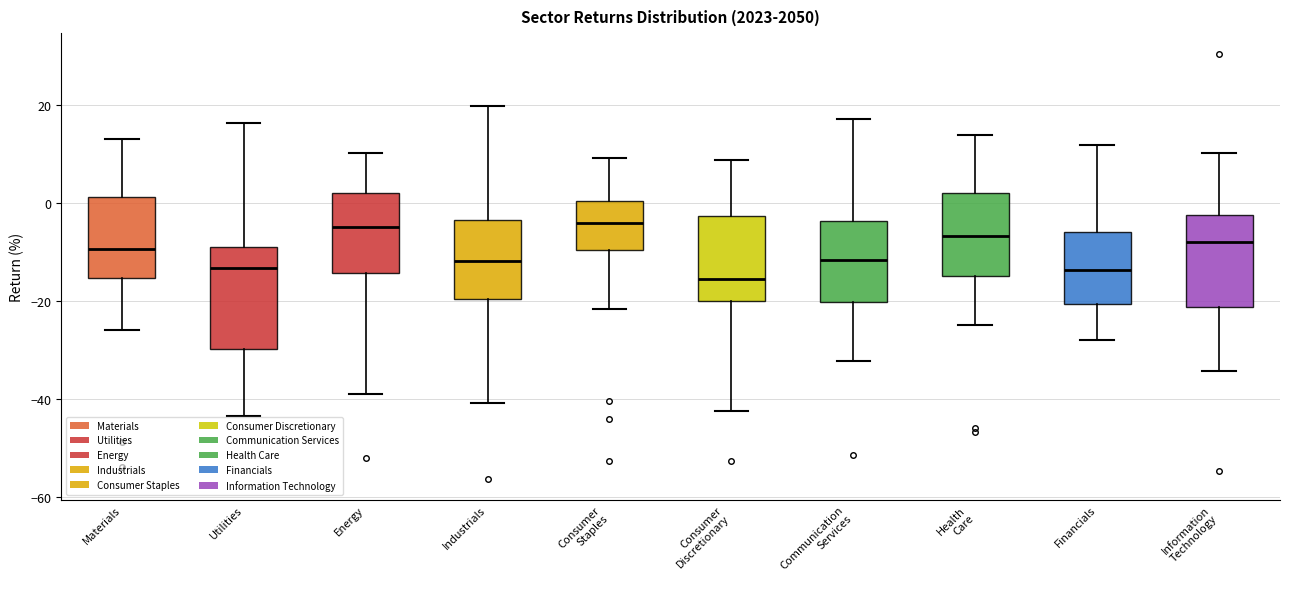

Where does the lower whisker of the box for Materials end on the y-axis? The values are not printed on the chart, so give them approximately, as read against the axis.

-26